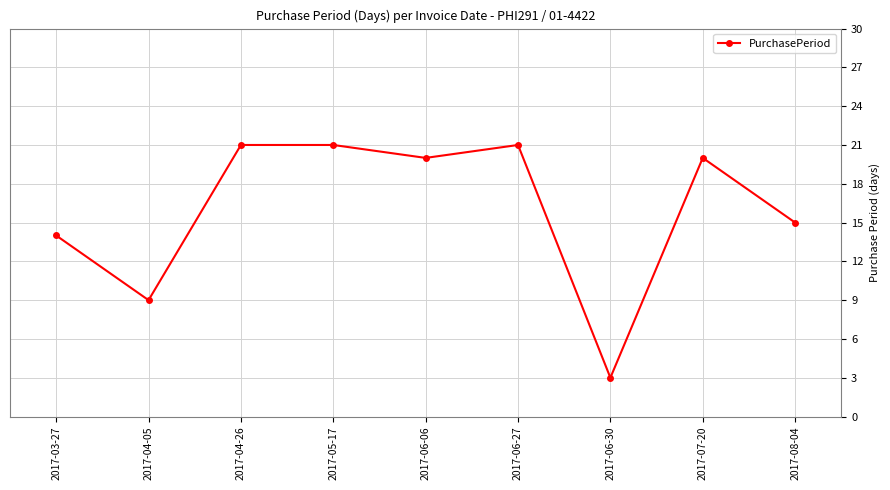

Reading right to left, what are all the values shown in this chart?

15	20	3	21	20	21	21	9	14